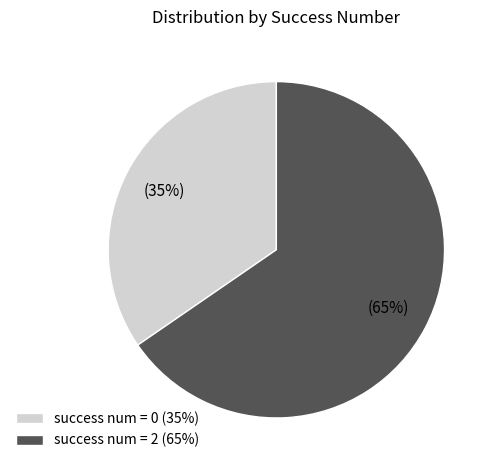

To the nearest percent, what portion does success num = 2 (65%) represent?

65%